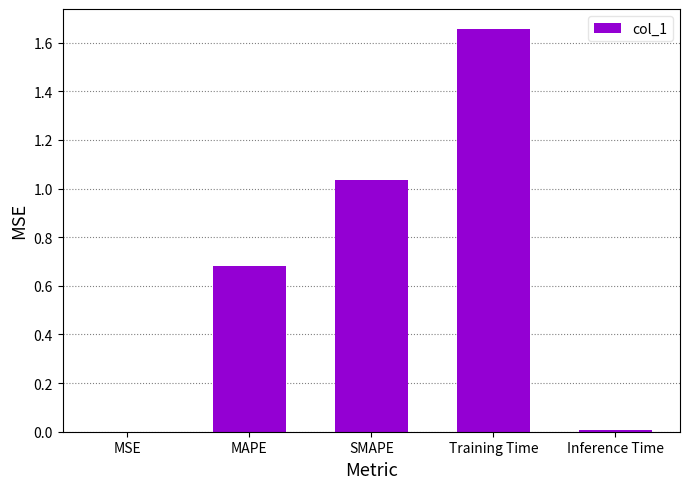

Between SMAPE and Training Time, which is larger?

Training Time